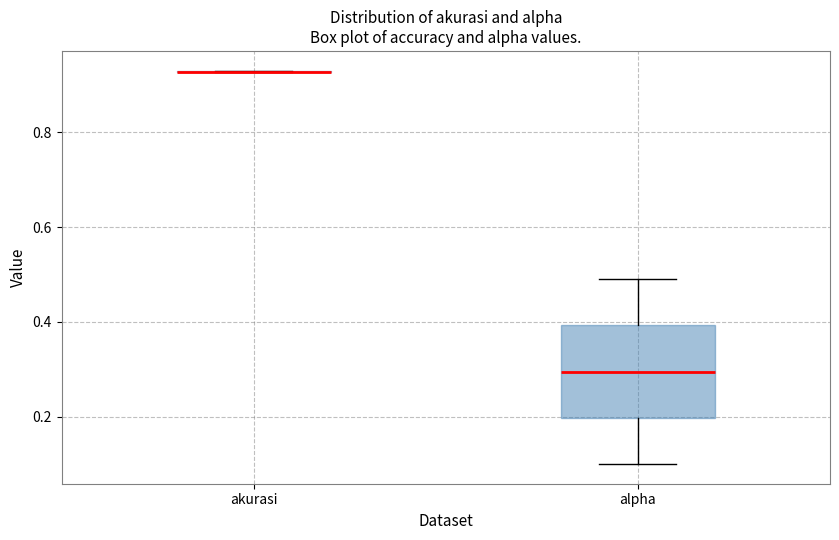

Which box is the tallest, from its lower edge to its upper edge?

alpha